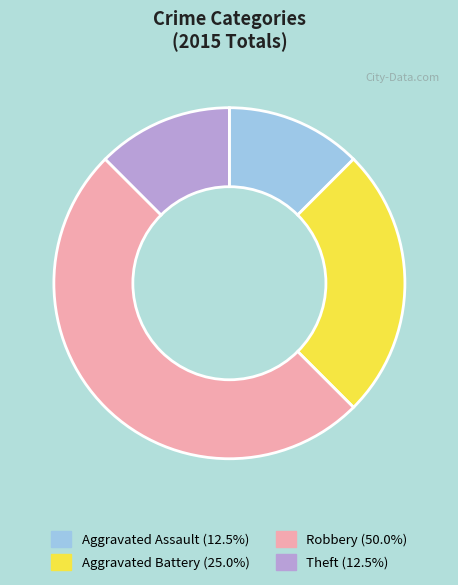

Combined, do Theft (12.5%) and Aggravated Assault (12.5%) account for over 50%?

No